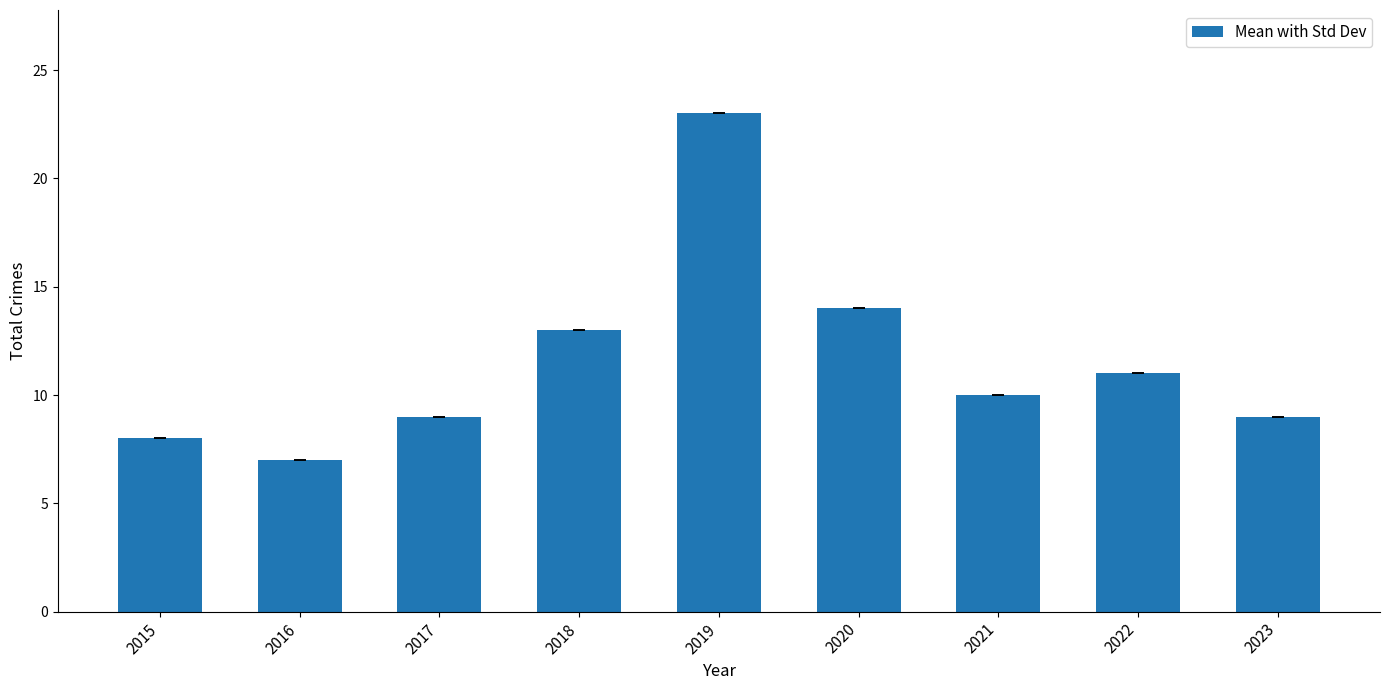

What is the difference between the second highest and second lowest values?

6